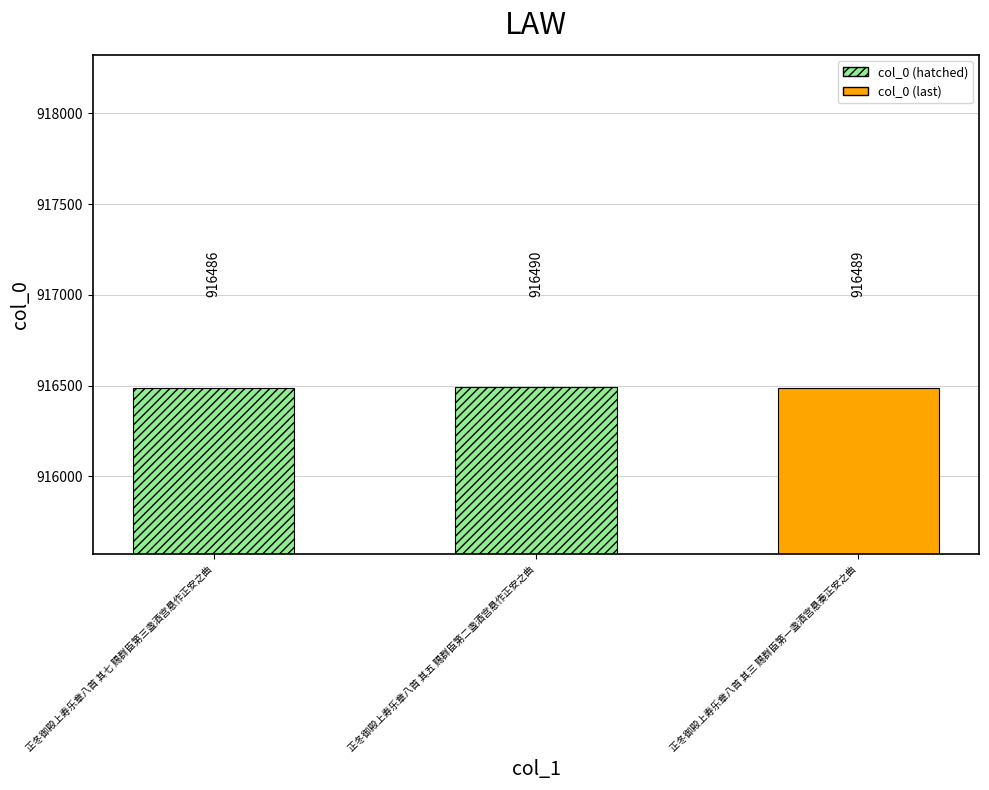

Which category has the lowest value across all series?

正冬御殿上寿乐章八首 其七 赐群臣第三盏酒宫悬作正安之曲